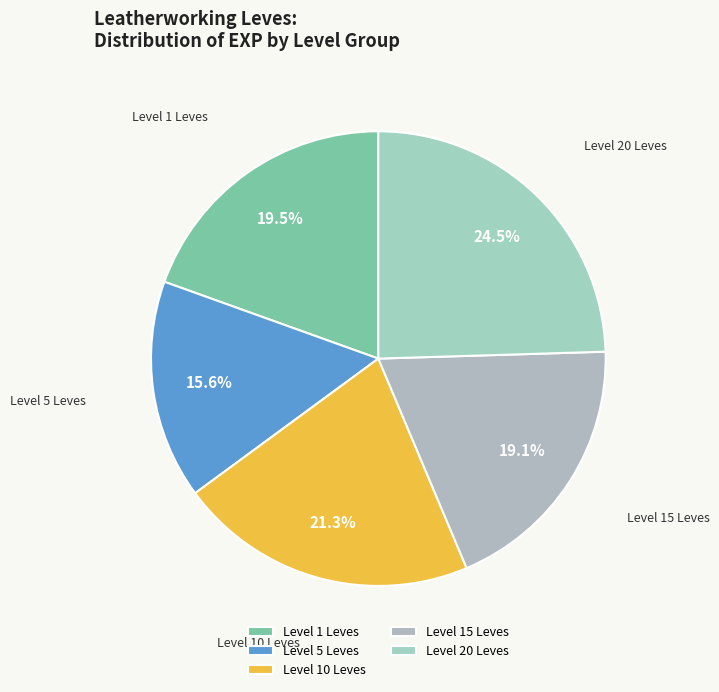

To the nearest percent, what is the average slice percentage?

20%